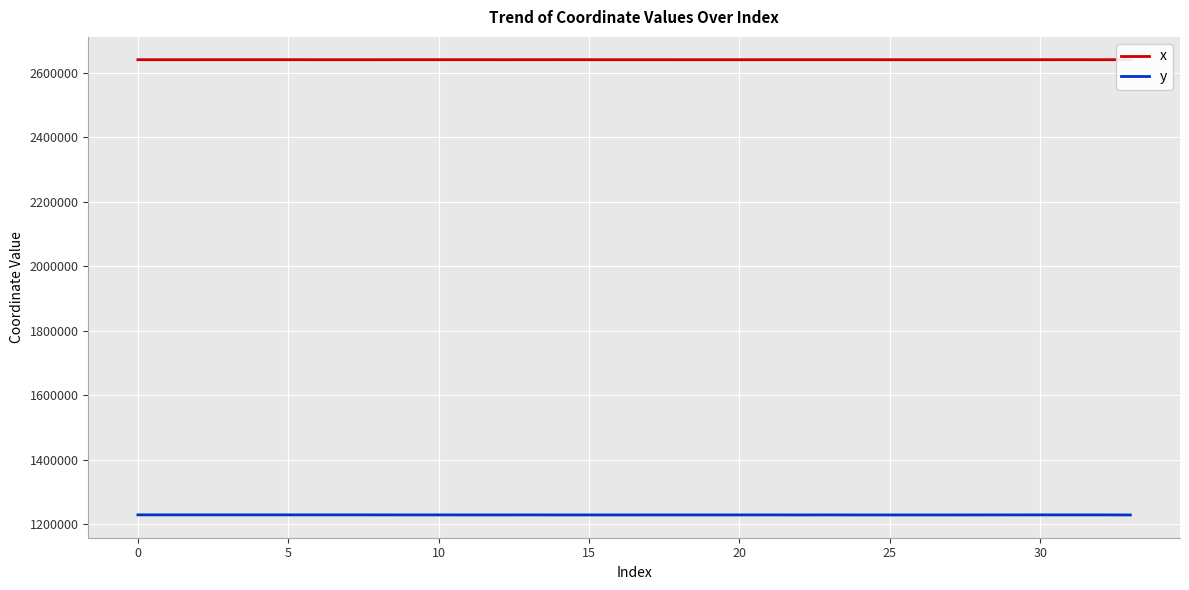

Which series has the widest spread of values?

y